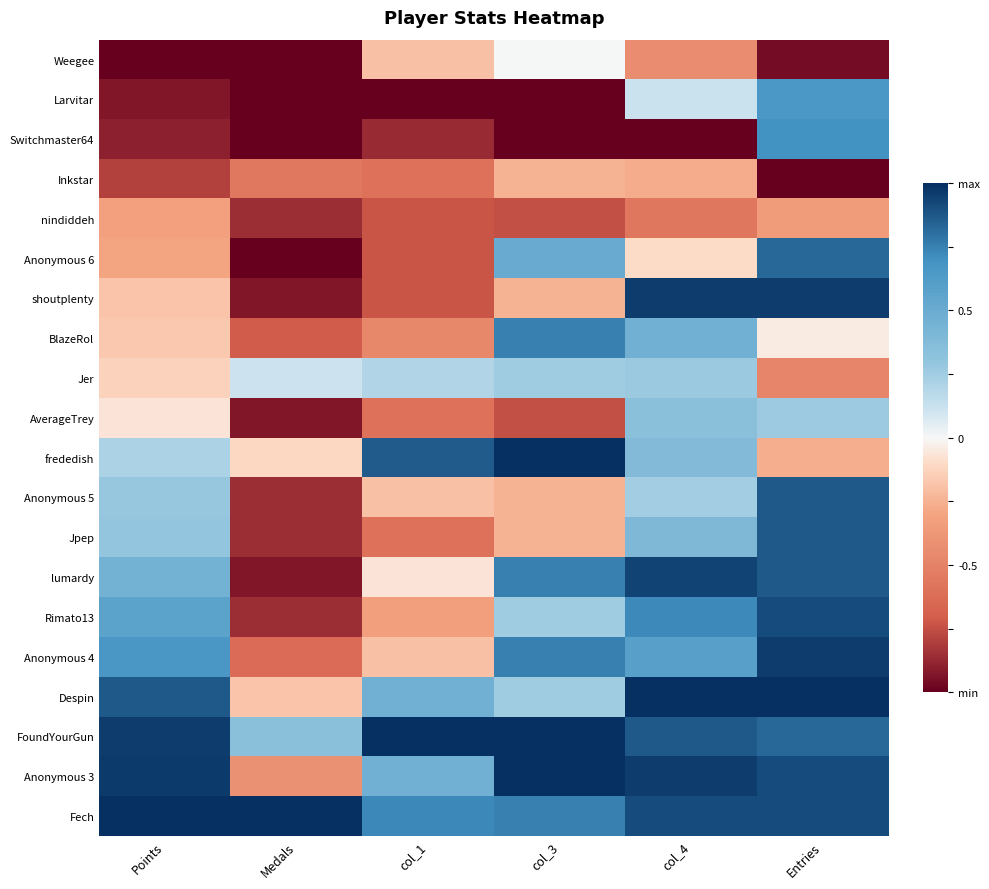

At how many categories does at least one series exceed 0?

6